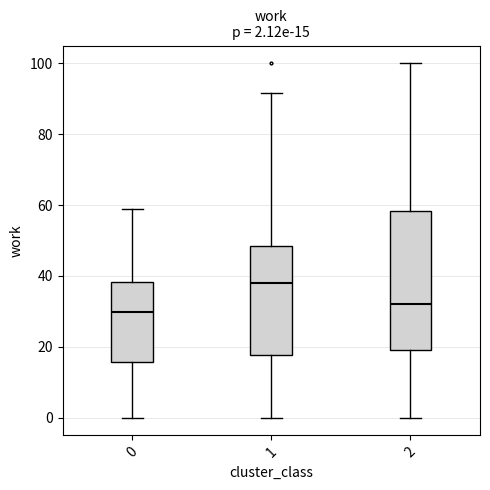

Comparing the boxes themselves (not the whiskers), which one is the tallest?

2